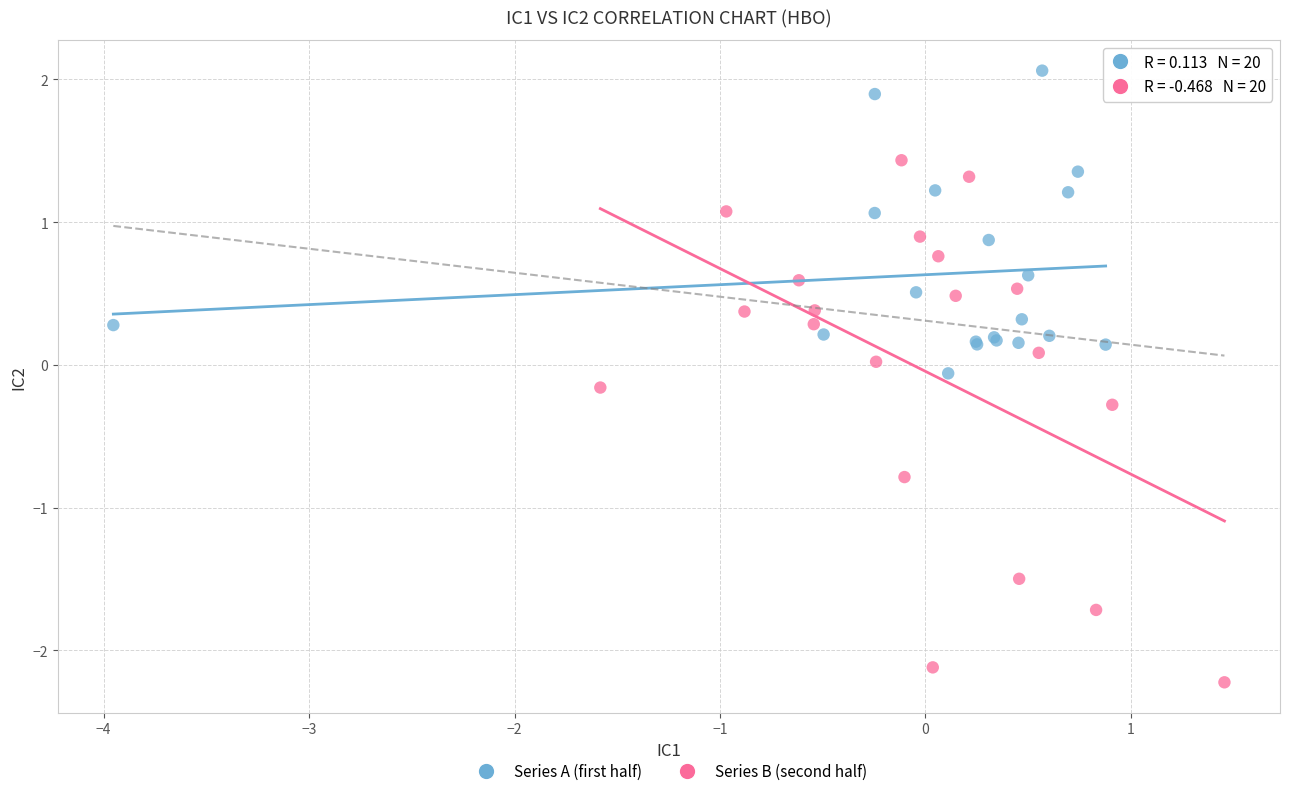

Which series reaches the maximum Y coordinate?

Series A (first half)